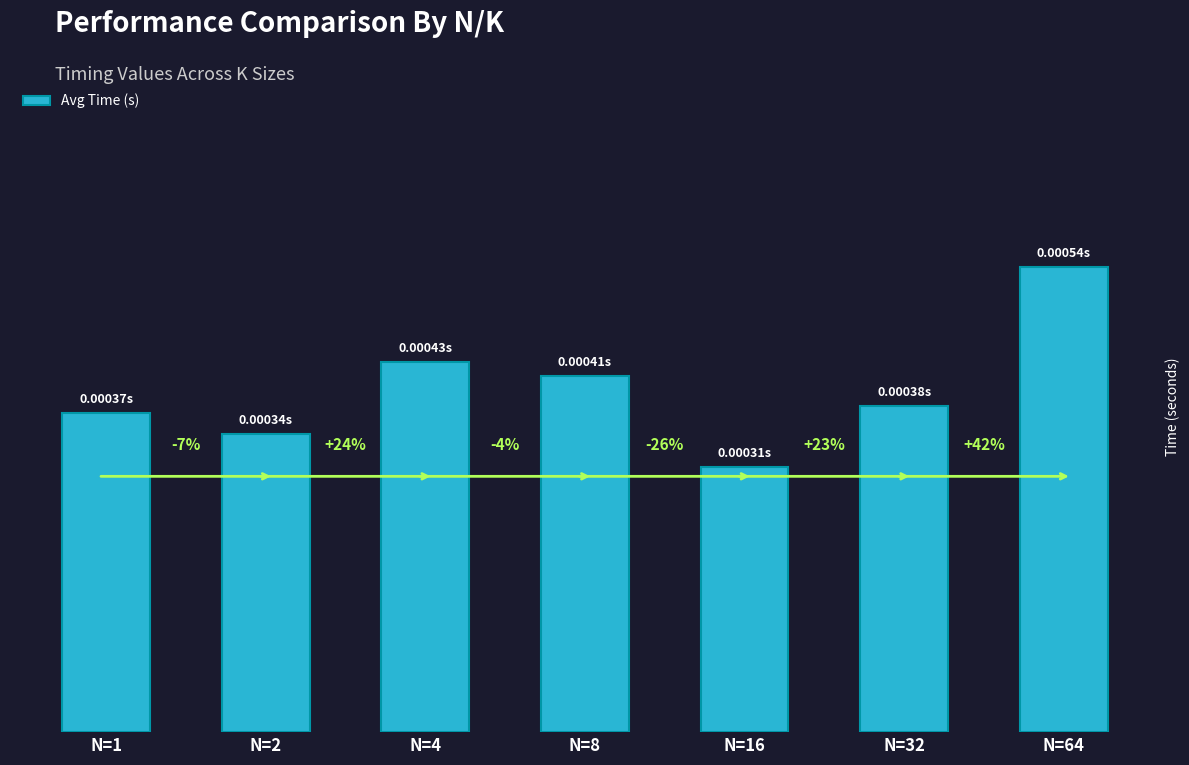

Between N=8 and N=16, which is larger?

N=8